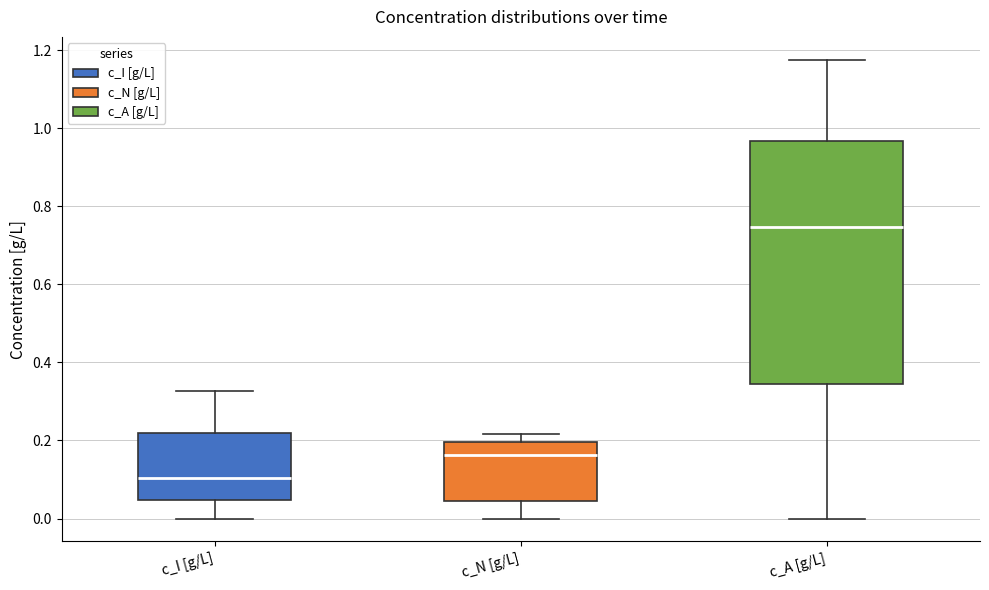

Reading left to right, read every box against the y-axis: the position of its median line, the range the box covers, and the ends of its whiskers. The values are not printed on the chart, so give them approximately, as read against the axis.

c_I [g/L]: median 0.10, box 0.04 to 0.22, whiskers 0.00 to 0.32
c_N [g/L]: median 0.16, box 0.04 to 0.20, whiskers 0.00 to 0.22
c_A [g/L]: median 0.74, box 0.34 to 0.96, whiskers 0.00 to 1.18